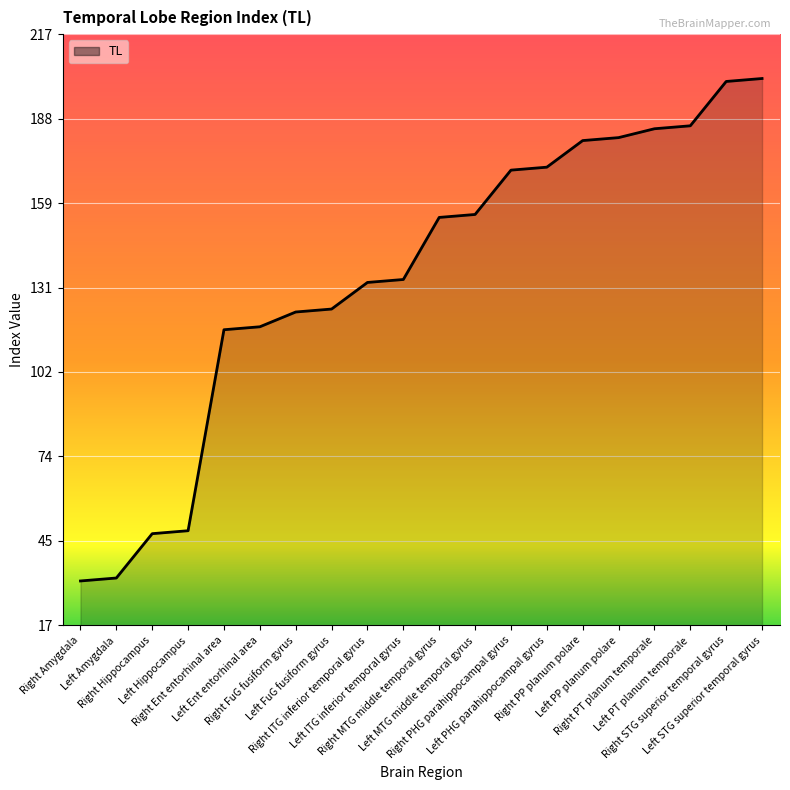

Reading left to right, list all the values displayed in this chart.

32	33	48	49	117	118	123	124	133	134	155	156	171	172	181	182	185	186	201	202